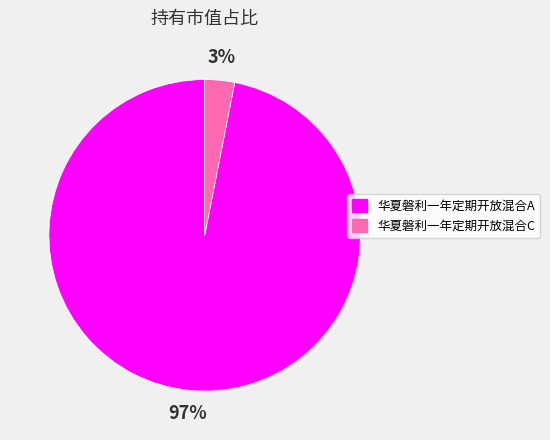

Do 华夏磐利一年定期开放混合A and 华夏磐利一年定期开放混合C together represent more than half of the pie?

Yes